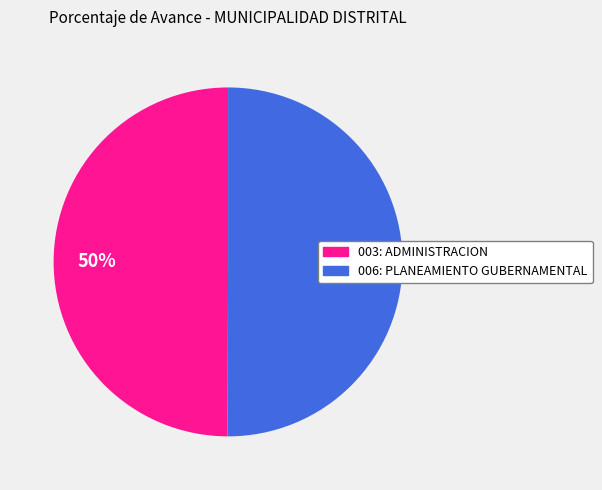

What percentage is the 006: PLANEAMIENTO GUBERNAMENTAL slice, to the nearest percent?

50%